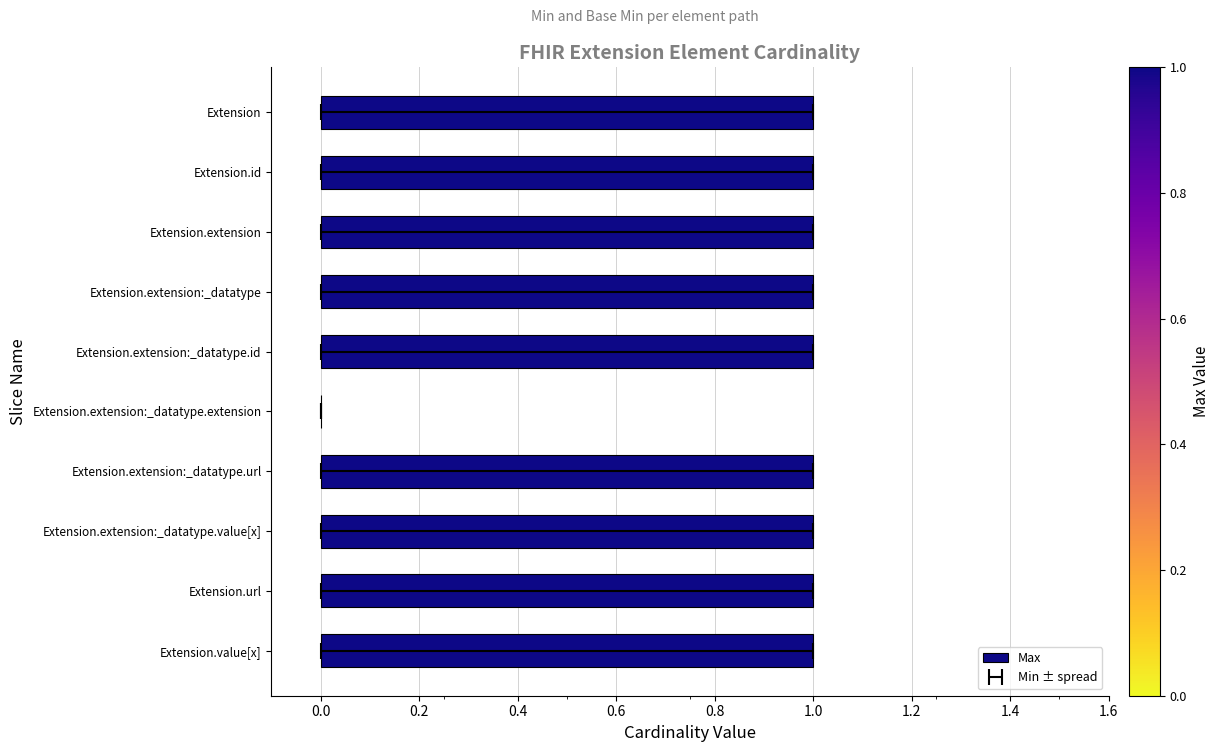

The value at Extension is 2. True or false?

False